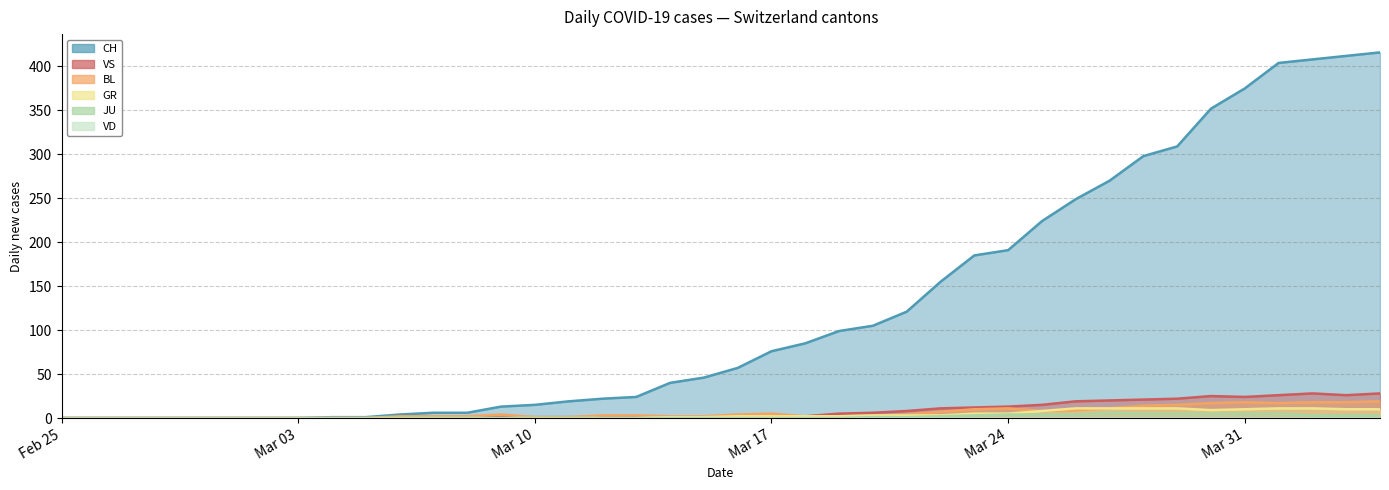

Which series has the largest total across all categories?

CH